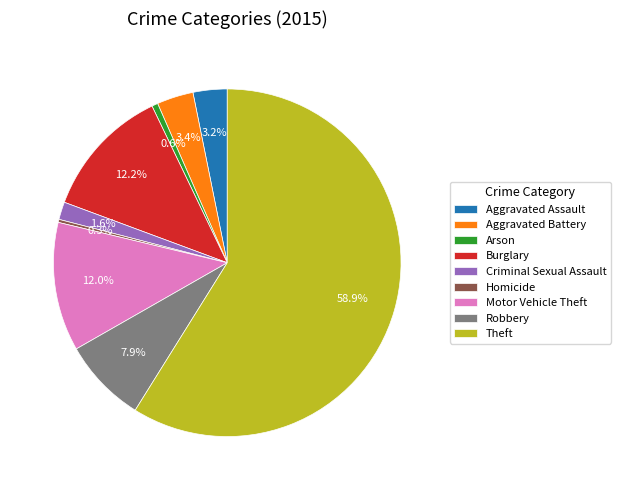

To the nearest percent, what percentage of the pie is Robbery?

8%